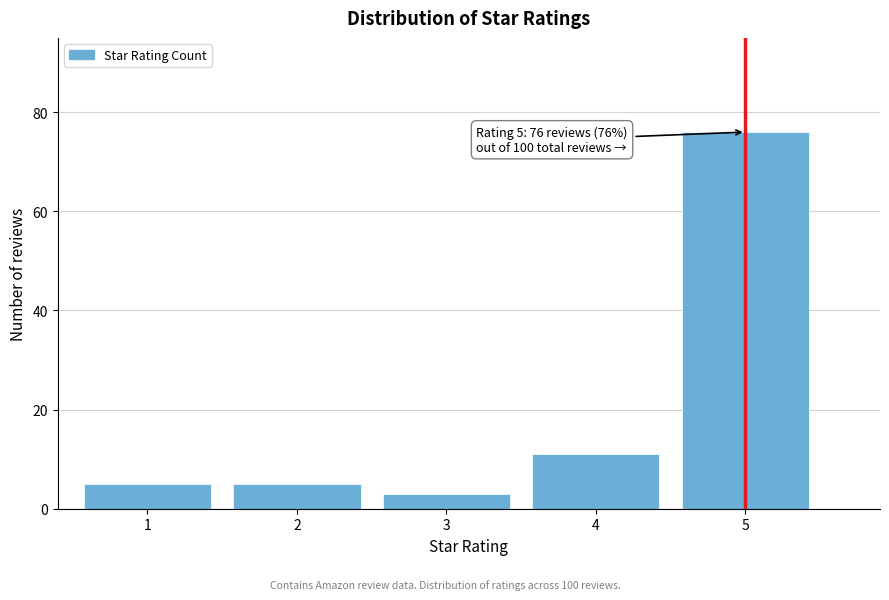

Reading right to left, transcribe all the data shown in this chart.

5=76	4=11	3=3	2=5	1=5